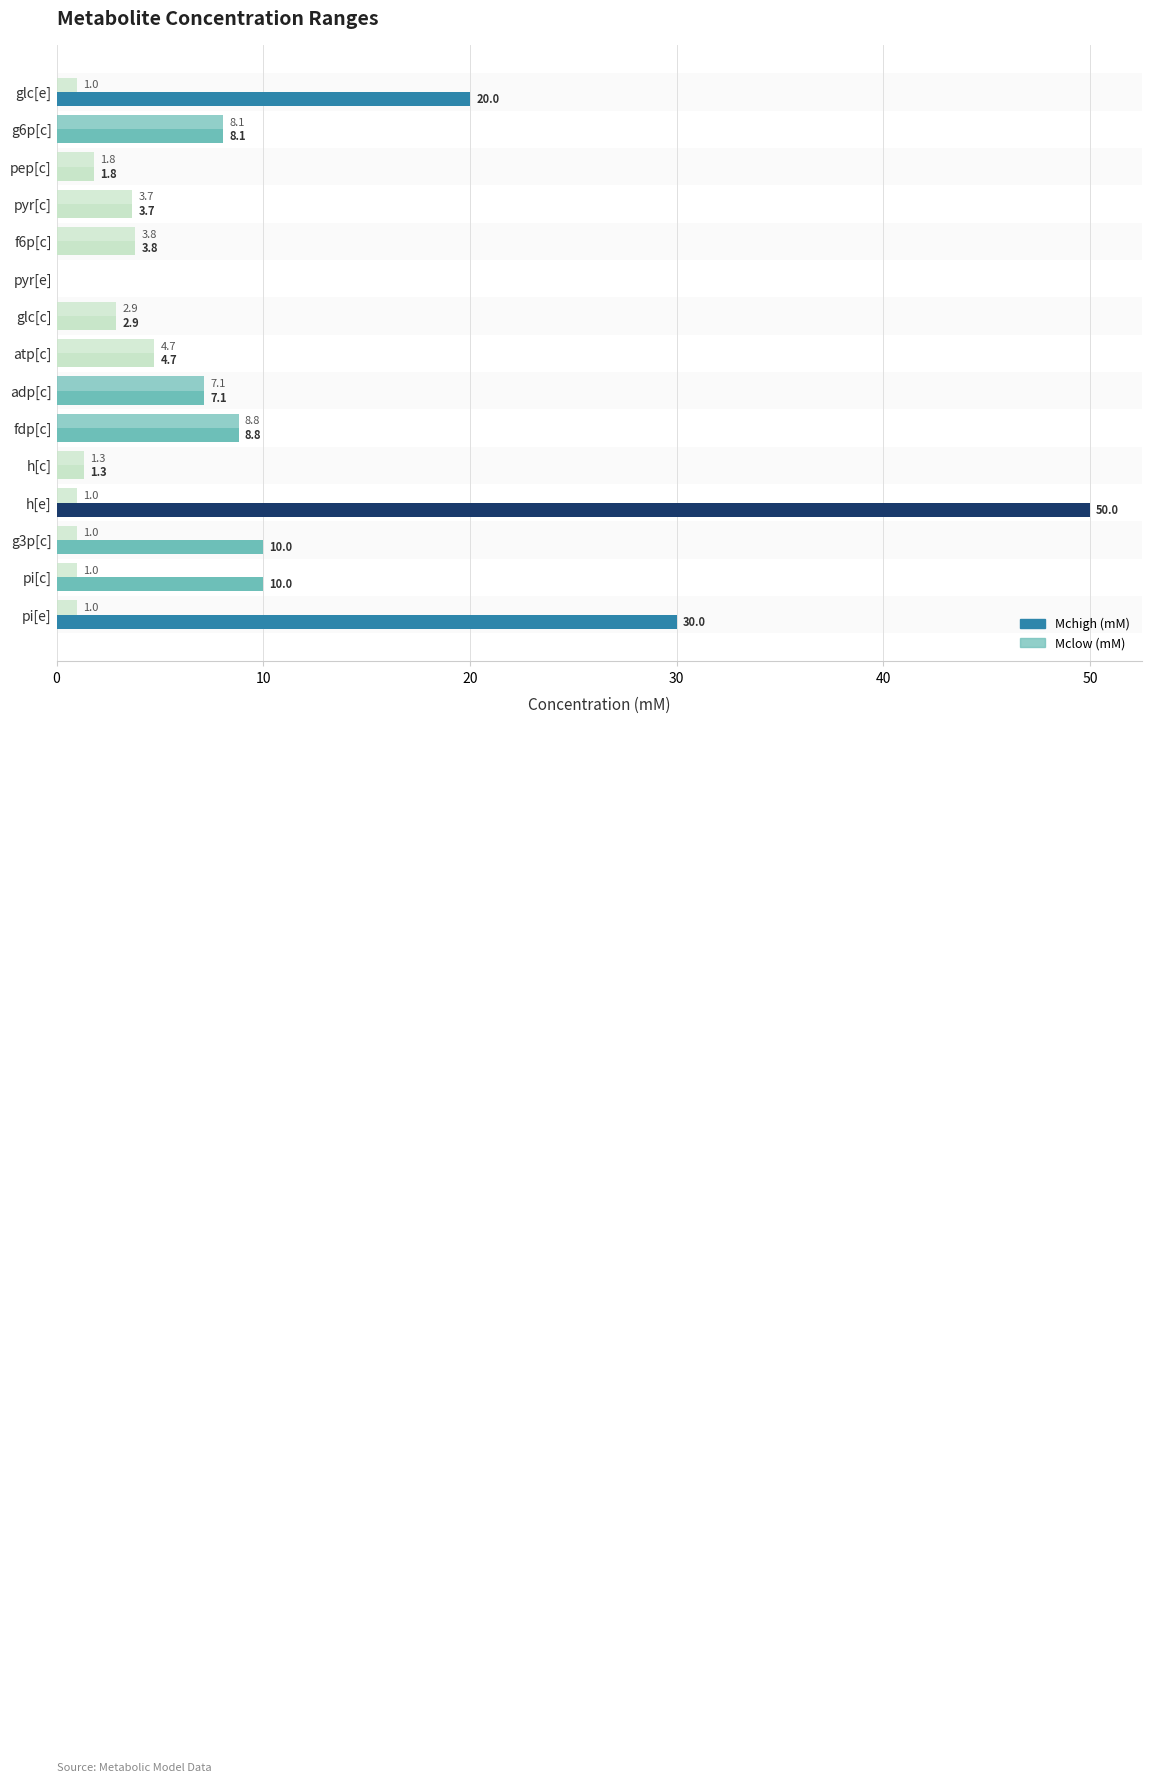

How many values in Mclow (mM) are above zero?

14